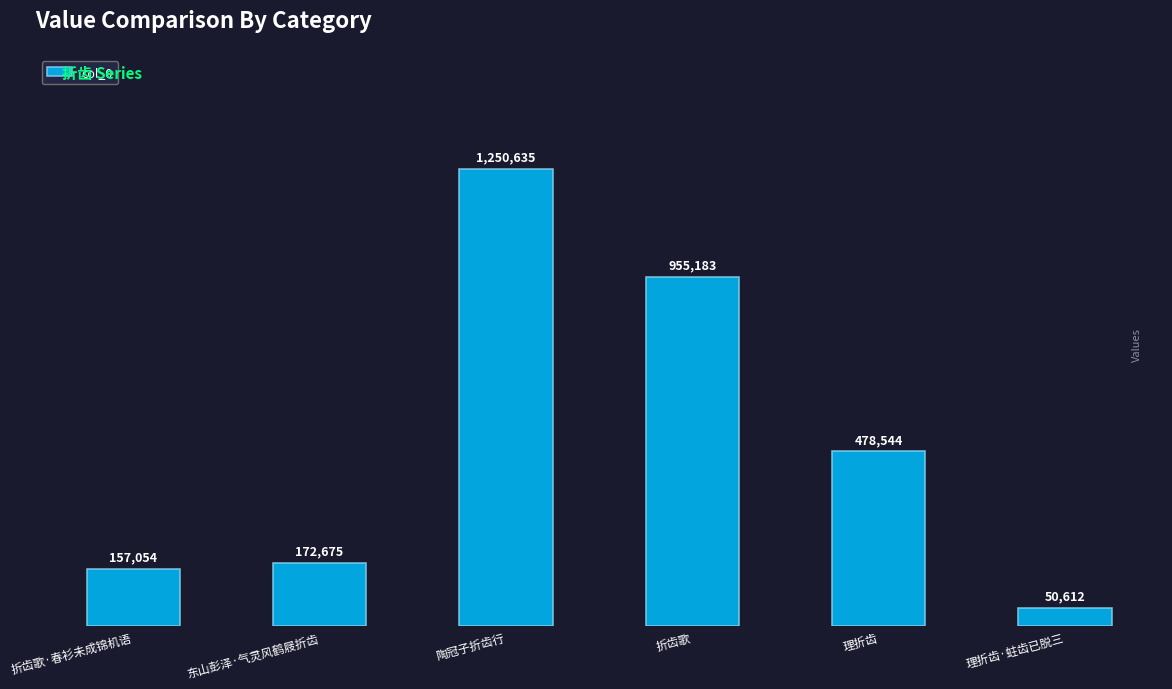

What is the change in value from 折齿歌·春衫未成锦机语 to 陶冠子折齿行?

+1093581